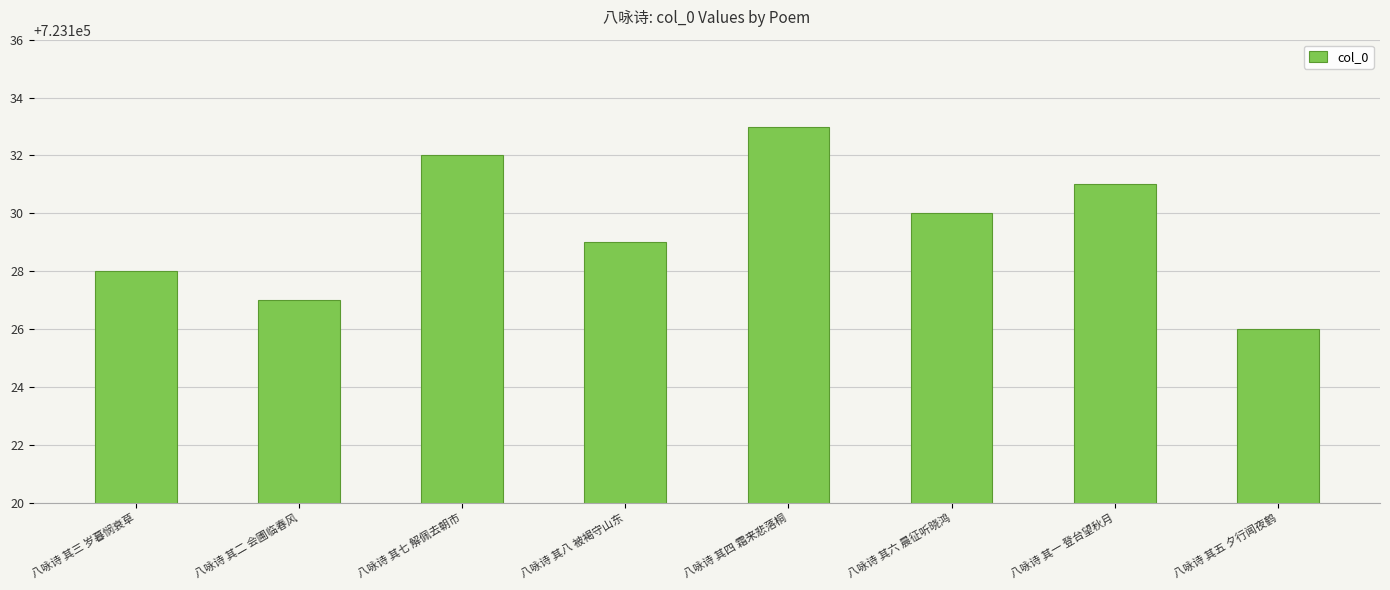

Reading right to left, list all the values displayed in this chart.

723126	723131	723130	723133	723129	723132	723127	723128